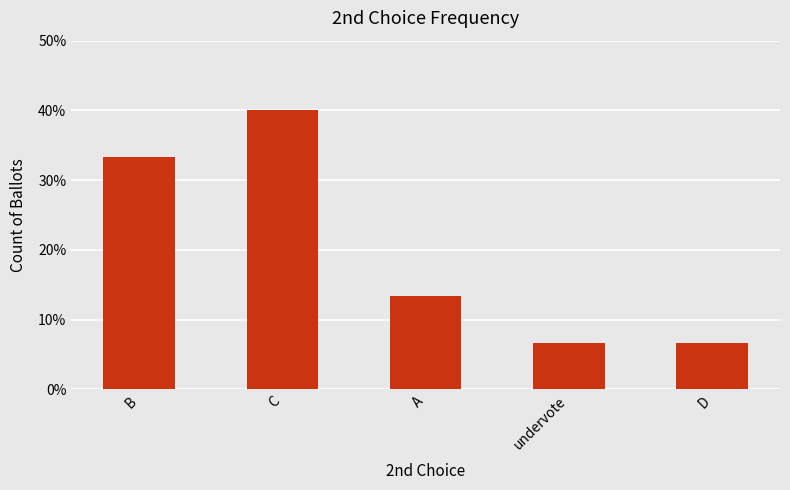

Approximately how many times larger is the value at B compared to undervote?

5.0